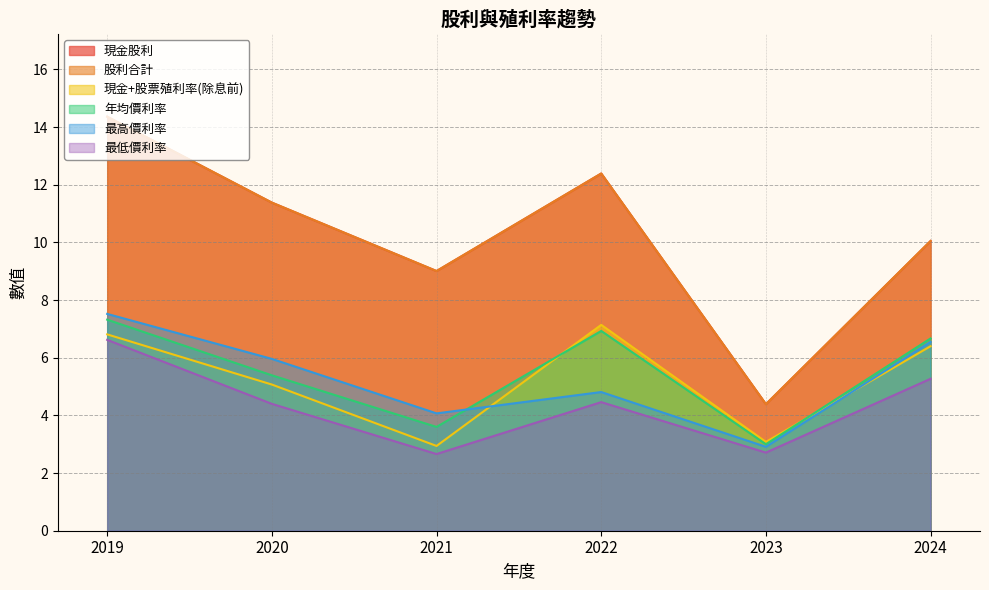

How many data points in 現金股利 are less than 11?

3